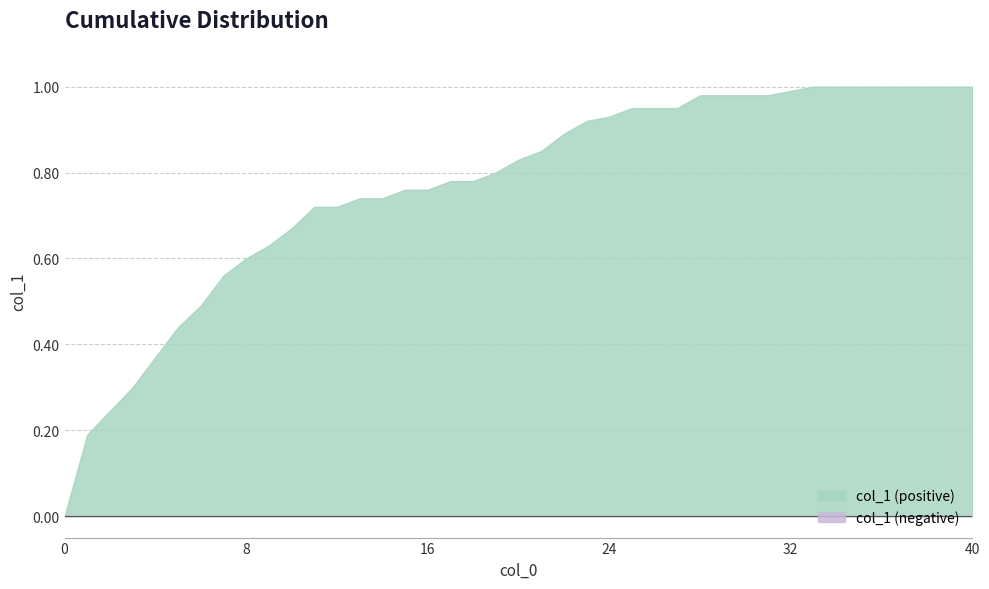

The value at 8 is 0.6. True or false?

True